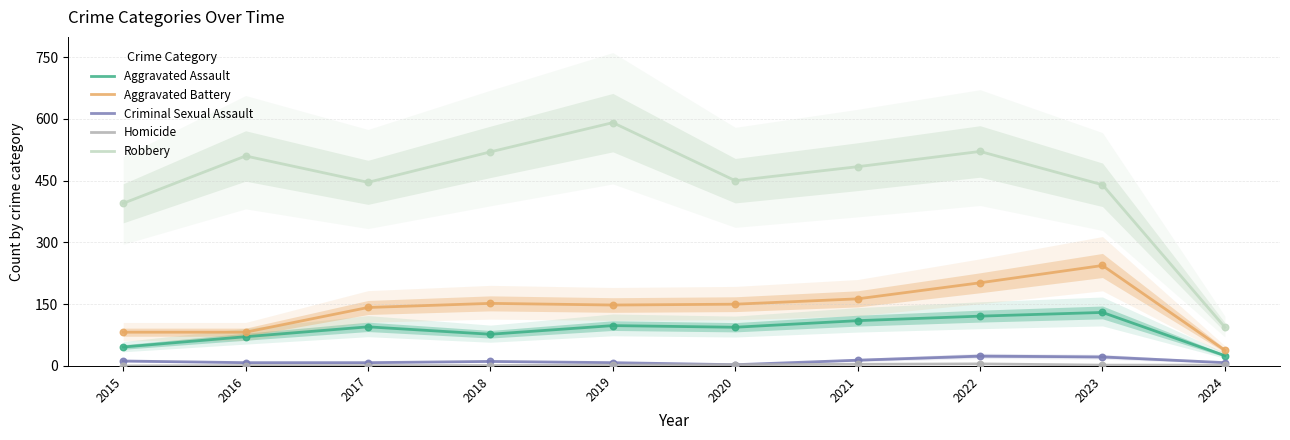

Which series has the widest spread of Y values?

Robbery